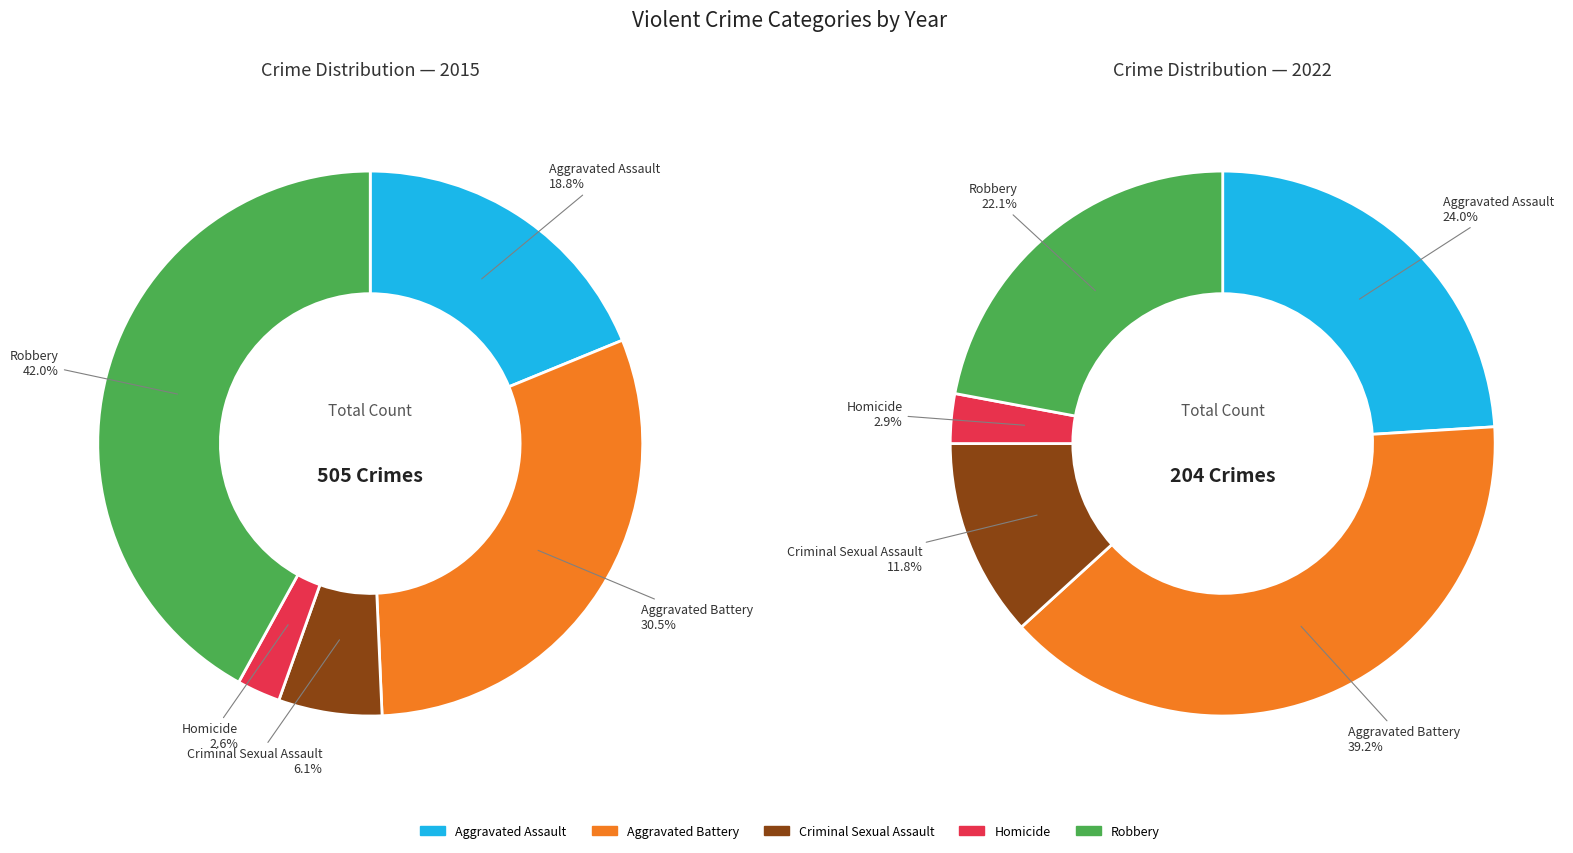

To the nearest percent, what is the difference between the largest and smallest slice percentages?

39%